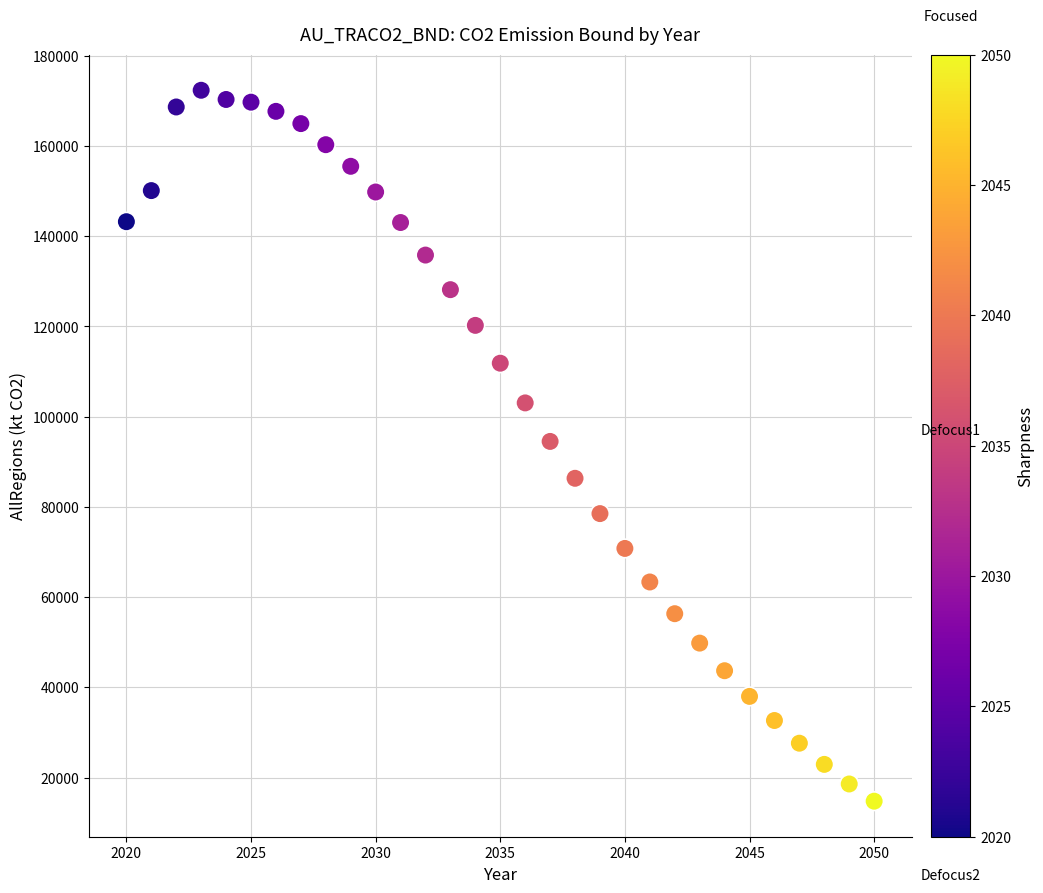

What is the range of Y values (max minus min)?

157588.4